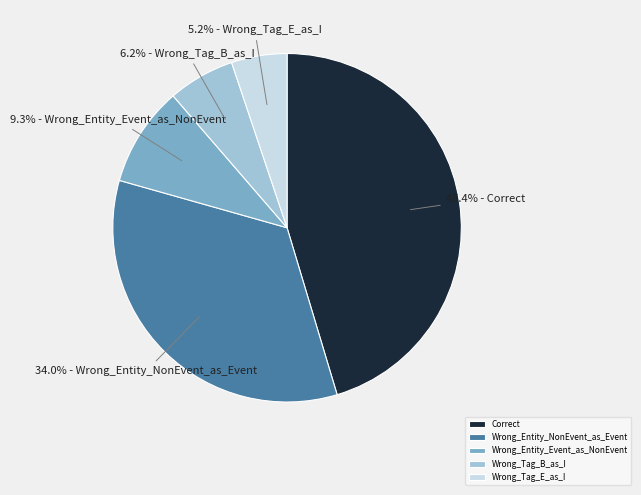

How many slices are in this pie chart?

5